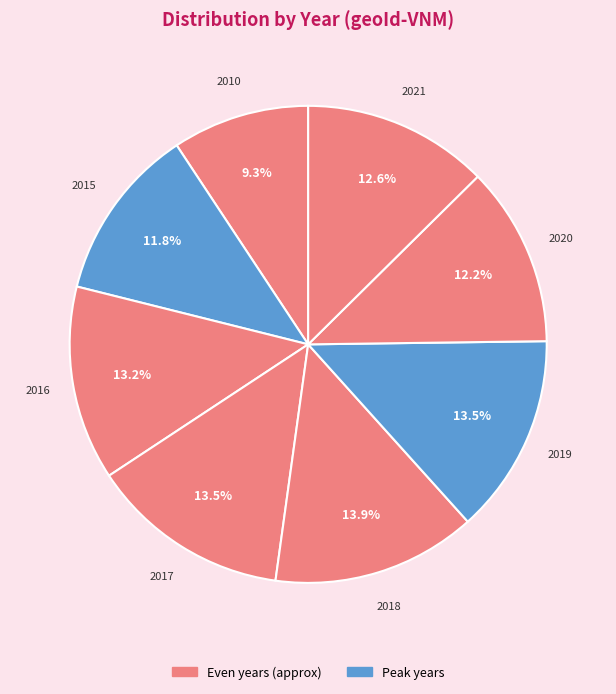

How many segments does this pie chart have?

8